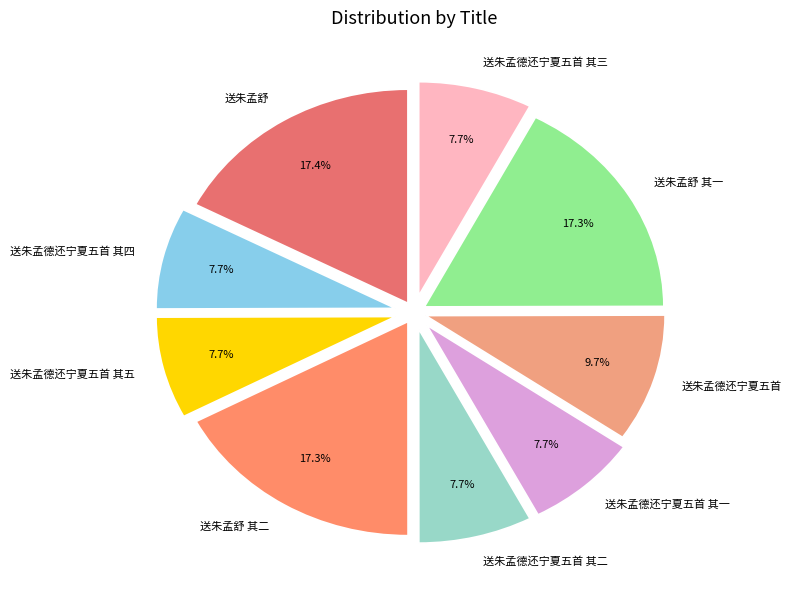

To the nearest percent, what is the average slice percentage?

11%